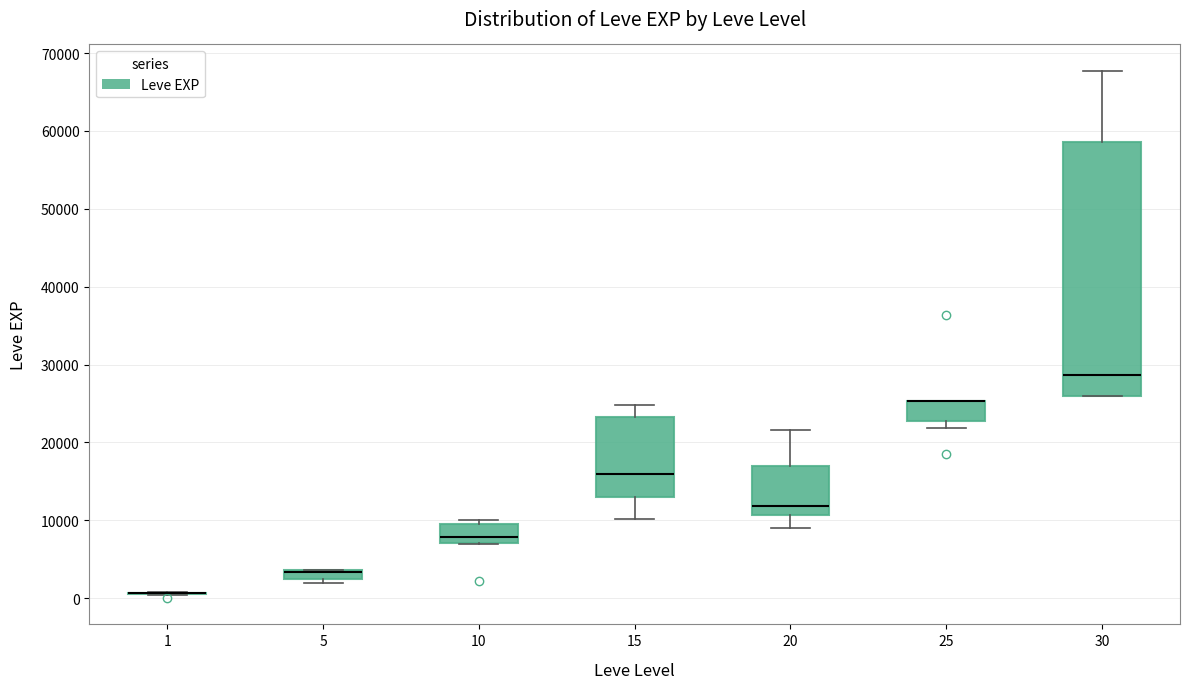

Where is the upper edge of the box at x = 5 on the y-axis? The values are not printed on the chart, so give them approximately, as read against the axis.

4000